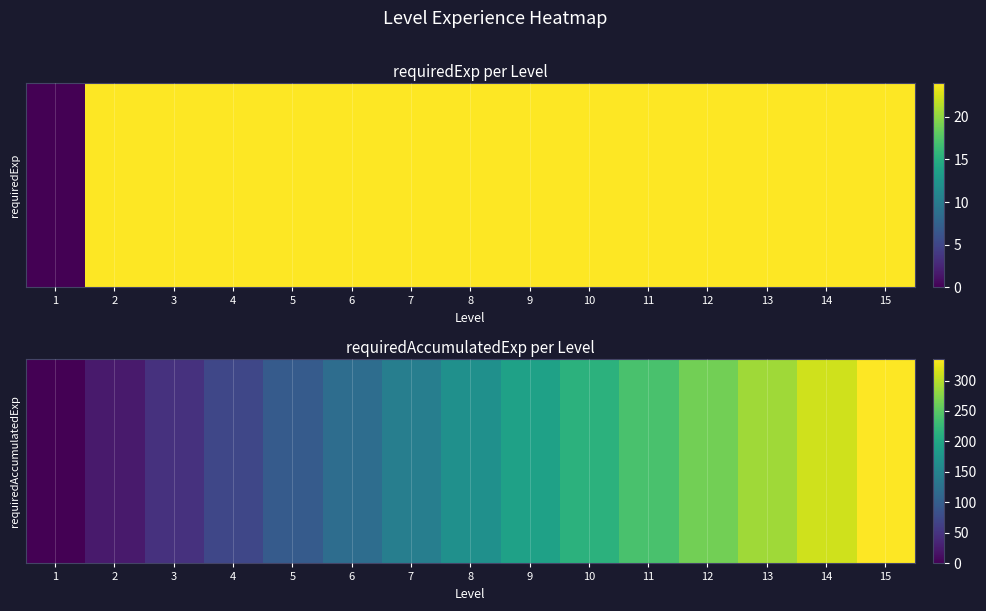

Reading right to left, list all the values displayed in this chart.

336	312	288	264	240	216	192	168	144	120	96	72	48	24	0